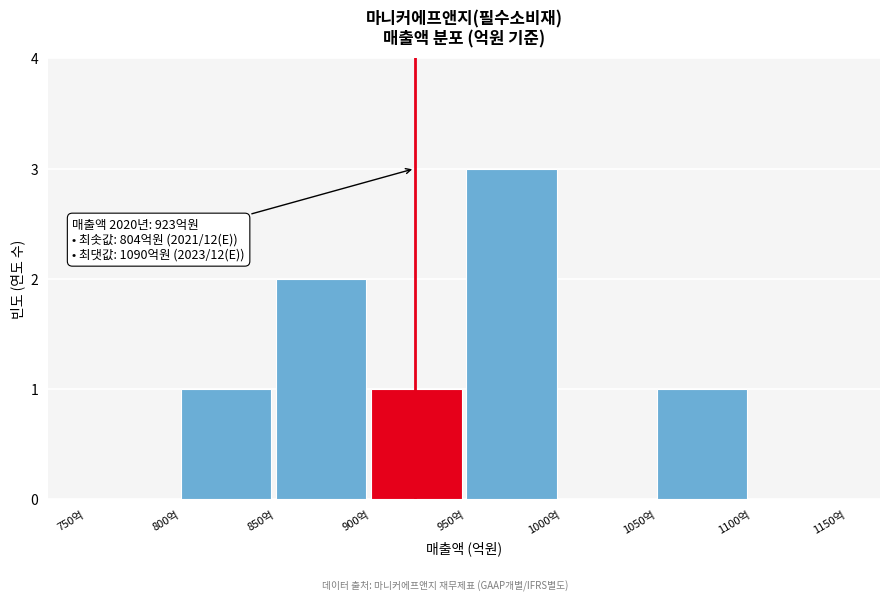

Which range on the x-axis has the tallest bar?

950 to 1000